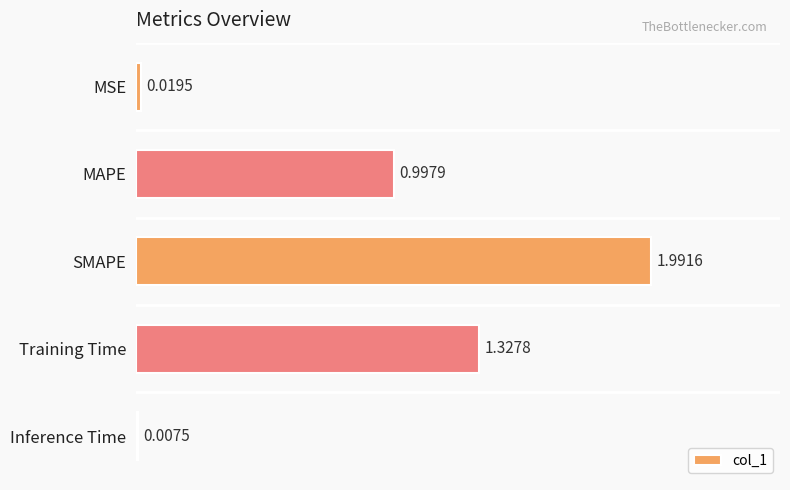

List the labels in order of value, smallest first.

Inference Time, MSE, MAPE, Training Time, SMAPE